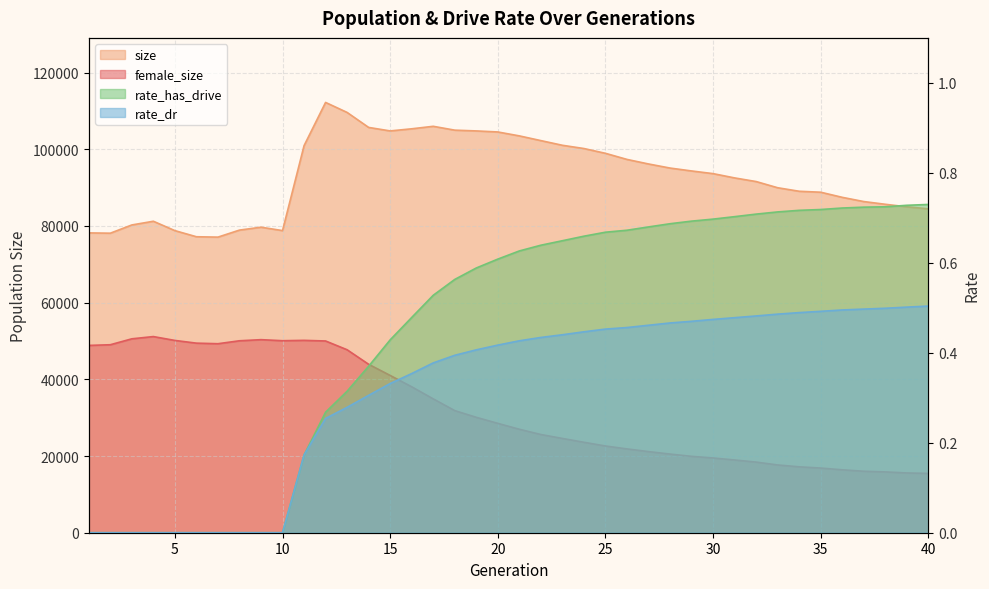

How many data points in size are above 93645?

19